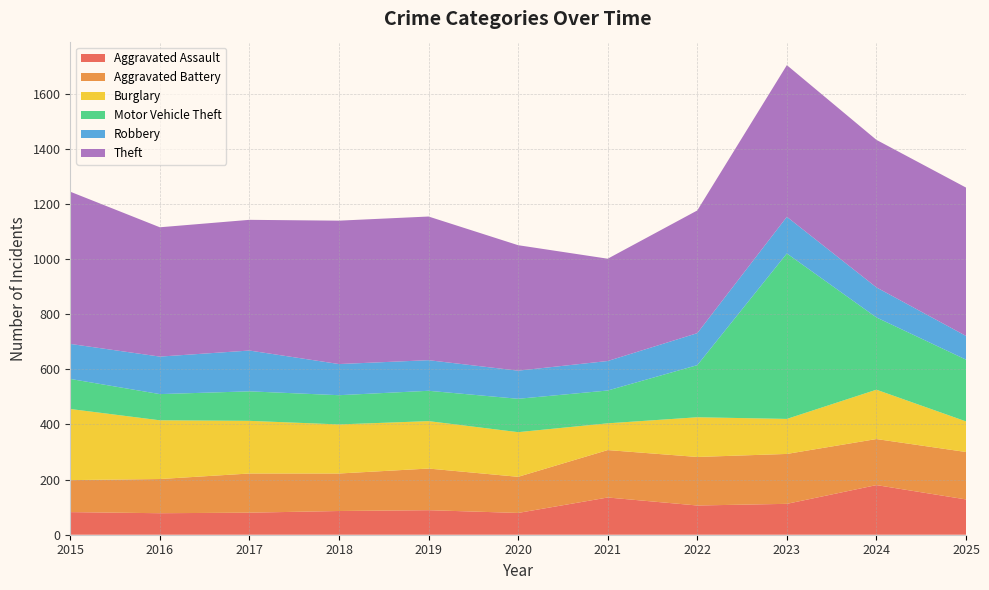

Reading right to left, what are all the values shown in this chart?

Aggravated Assault: 2025=128	2024=180	2023=112	2022=106	2021=135	2020=79	2019=89	2018=86	2017=80	2016=78	2015=82
Aggravated Battery: 2025=172	2024=167	2023=181	2022=176	2021=172	2020=131	2019=151	2018=136	2017=142	2016=124	2015=116
Burglary: 2025=111	2024=179	2023=127	2022=144	2021=97	2020=162	2019=172	2018=178	2017=191	2016=213	2015=258
Motor Vehicle Theft: 2025=224	2024=262	2023=600	2022=189	2021=119	2020=121	2019=110	2018=106	2017=107	2016=95	2015=109
Robbery: 2025=86	2024=109	2023=133	2022=116	2021=107	2020=102	2019=111	2018=113	2017=148	2016=136	2015=127
Theft: 2025=538	2024=535	2023=550	2022=445	2021=371	2020=455	2019=521	2018=520	2017=474	2016=469	2015=552